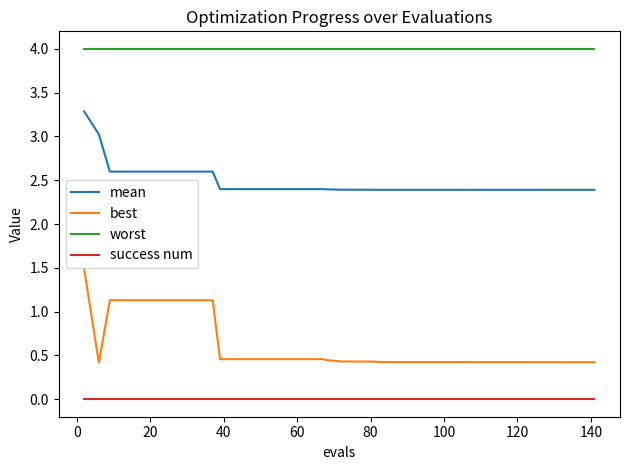

Which series has the largest total across all categories?

worst